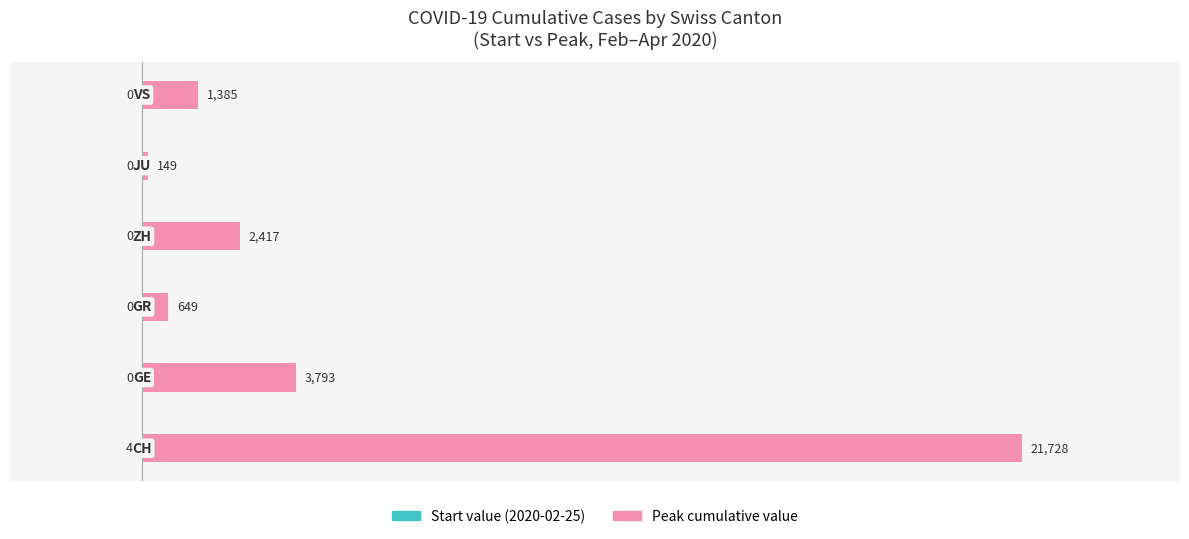

Which series has the largest total across all categories?

Peak cumulative